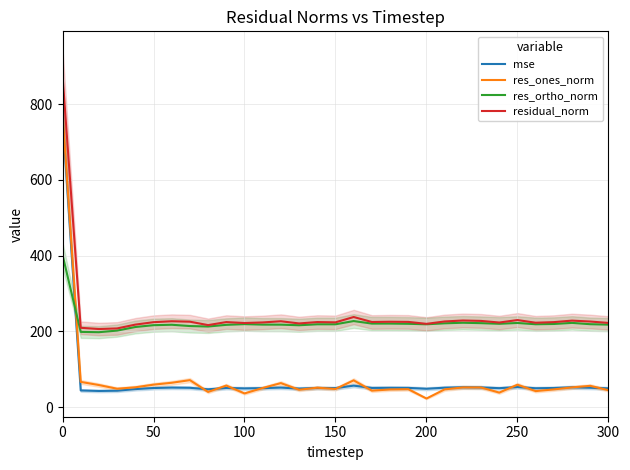

The value of res_ortho_norm at 50 is 350.1. True or false?

False